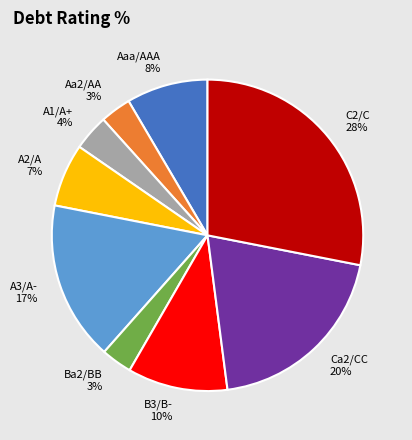

Between A2/A and Ba2/BB, which is larger?

A2/A